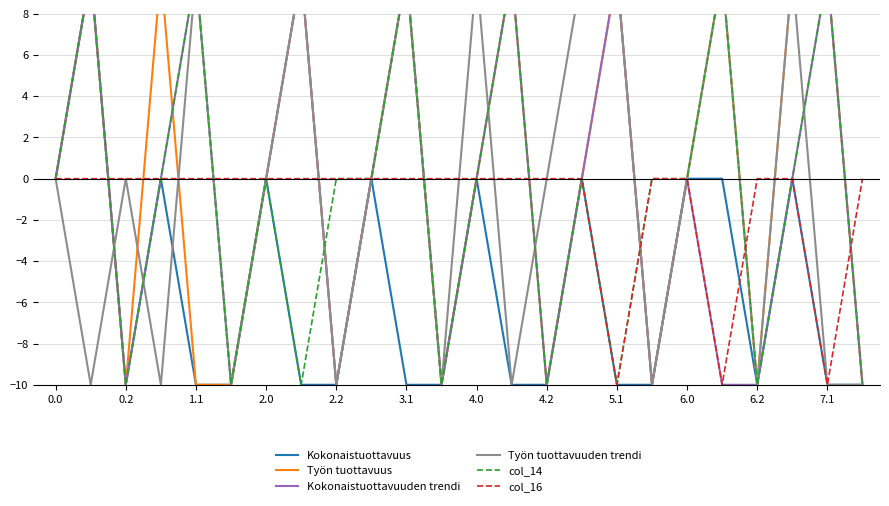

What are all the series names shown in the legend?

Kokonaistuottavuus, Työn tuottavuus, Kokonaistuottavuuden trendi, Työn tuottavuuden trendi, col_14, col_16